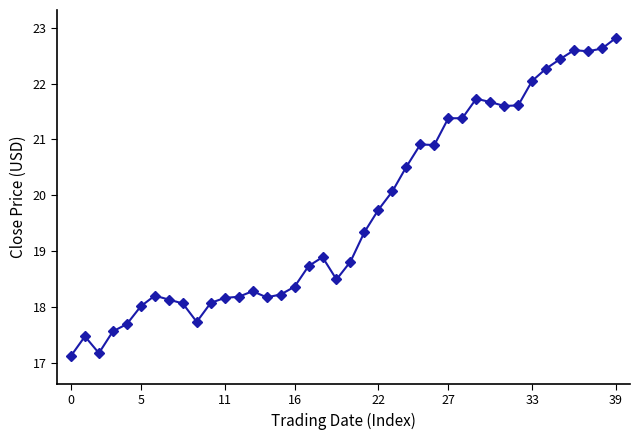

What is the difference between the maximum and minimum values?

5.7